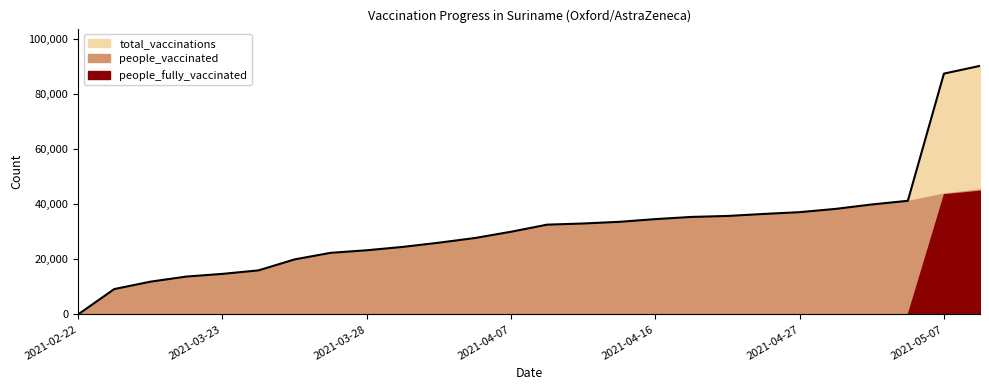

Is it true that the value at 2021-04-07 is 6714?

False